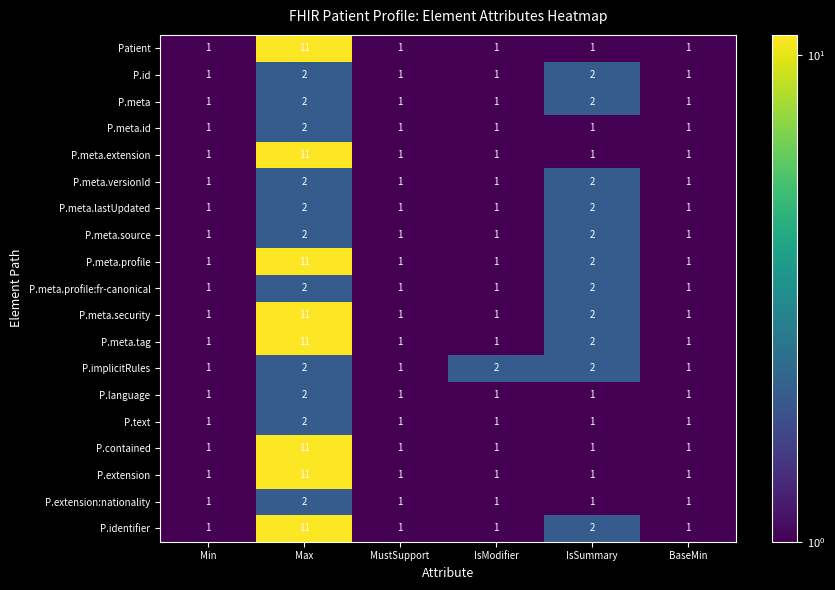

What is the total value across all series at IsModifier?

20